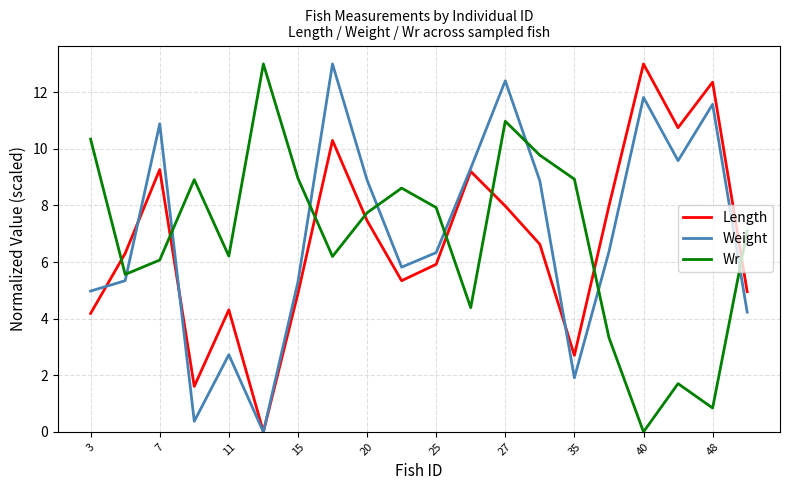

What is the maximum value for Weight?

13.0